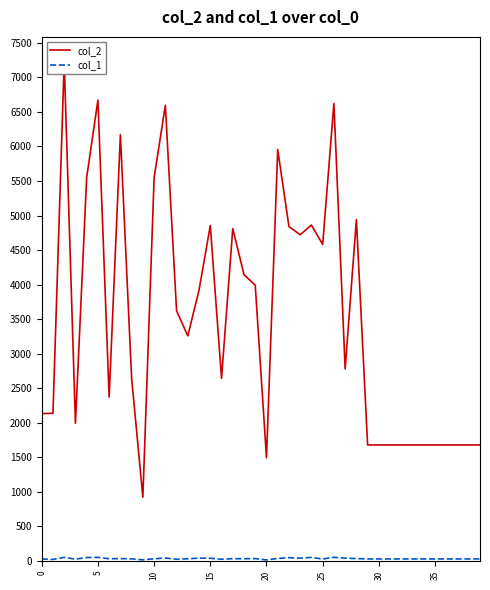

At which label is col_1 closest to 35?

35